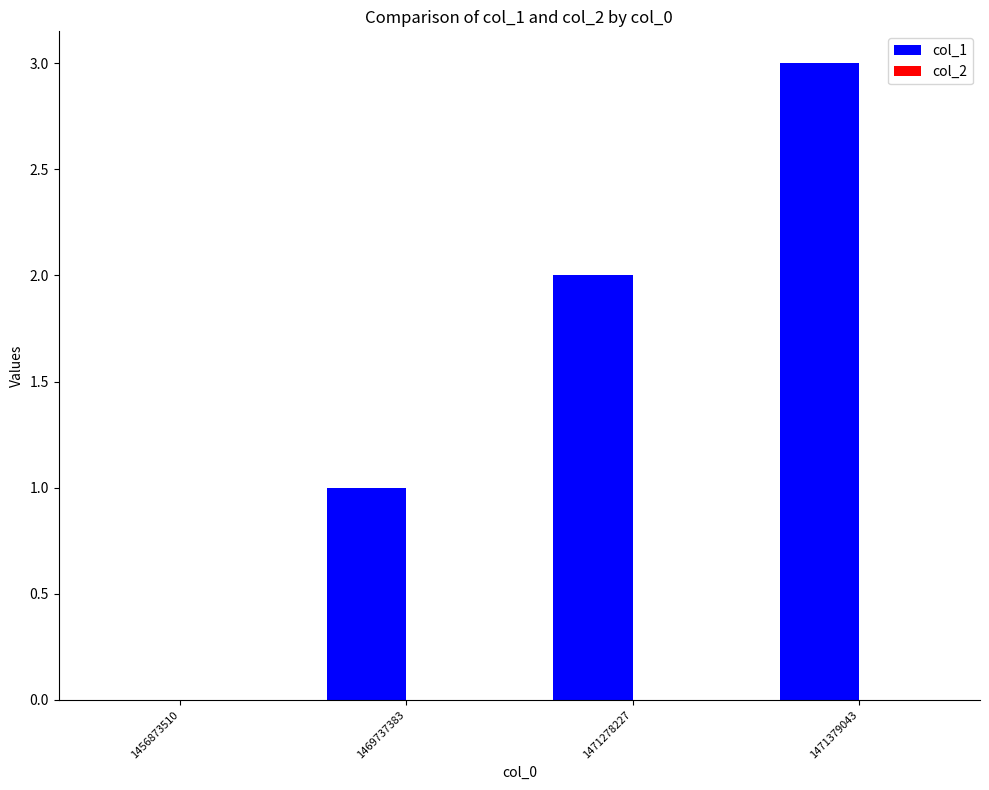

The chart shows a value of 2 at 1471278227. True or false?

True